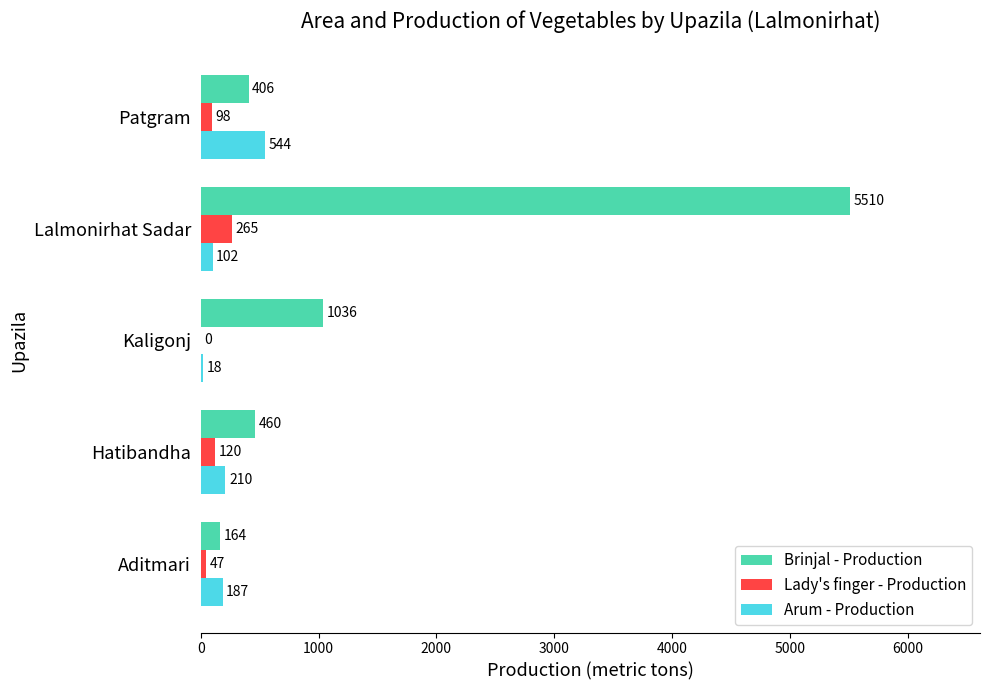

The value of Lady's finger - Production at Hatibandha is 120. True or false?

True